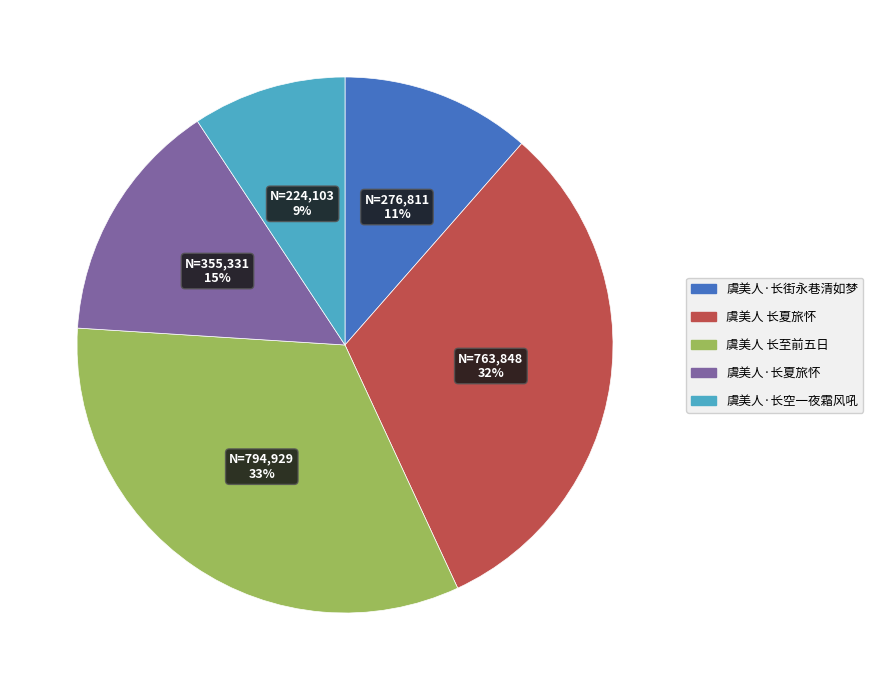

Which has a higher value, 虞美人·长街永巷清如梦 or 虞美人·长空一夜霜风吼?

虞美人·长街永巷清如梦